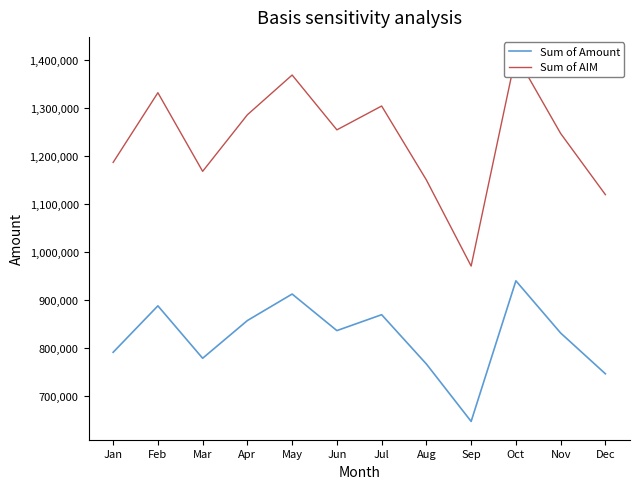

List the labels in order of Sum of AIM value, smallest first.

Sep, Dec, Aug, Mar, Jan, Nov, Jun, Apr, Jul, Feb, May, Oct